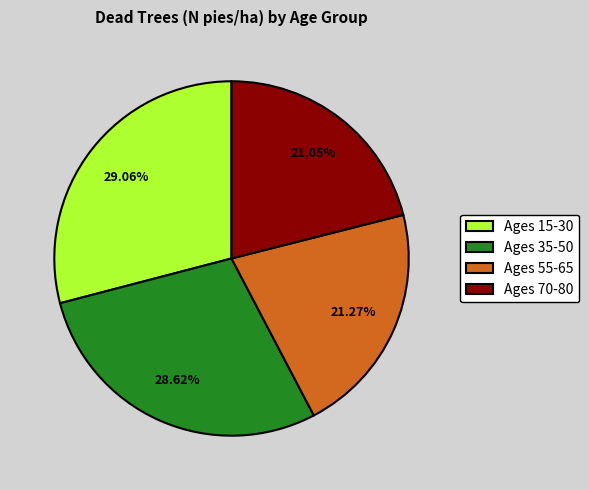

Is the sum of Ages 55-65 and Ages 70-80 greater than half?

No